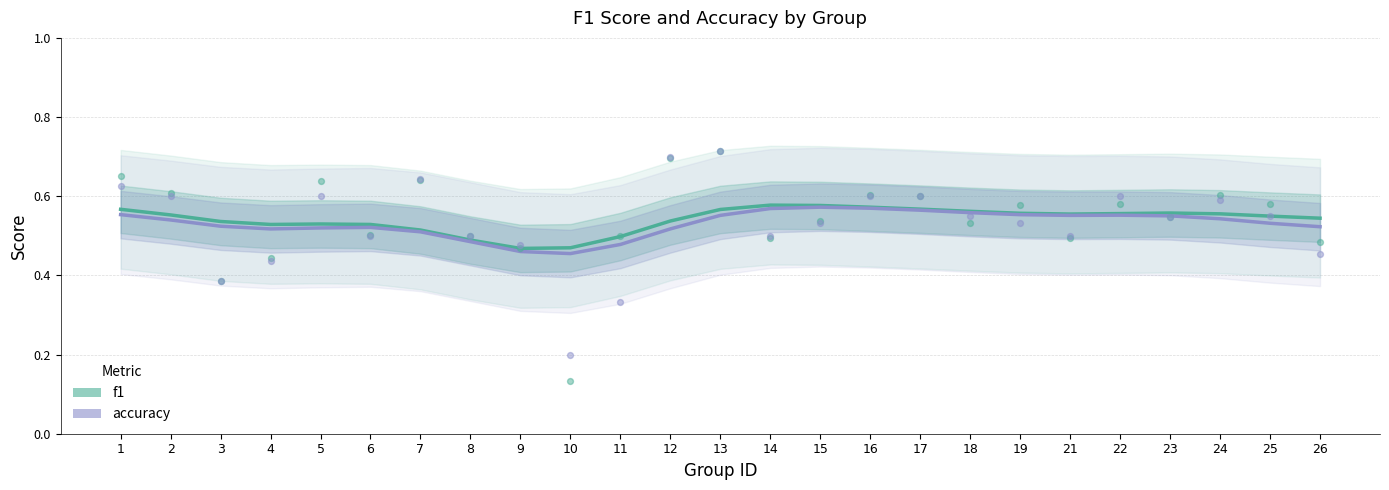

Which series reaches the maximum Y coordinate?

f1